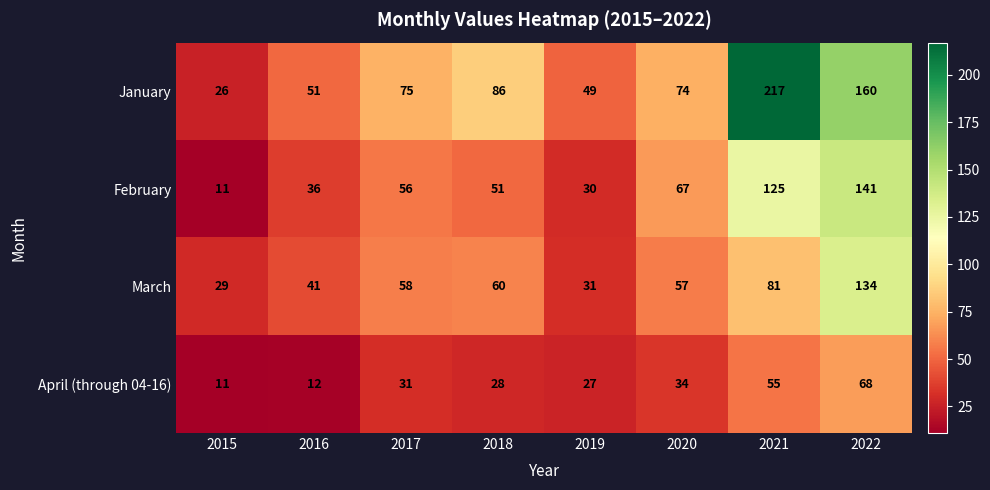

What is the difference between the January values at 2018 and 2017?

11